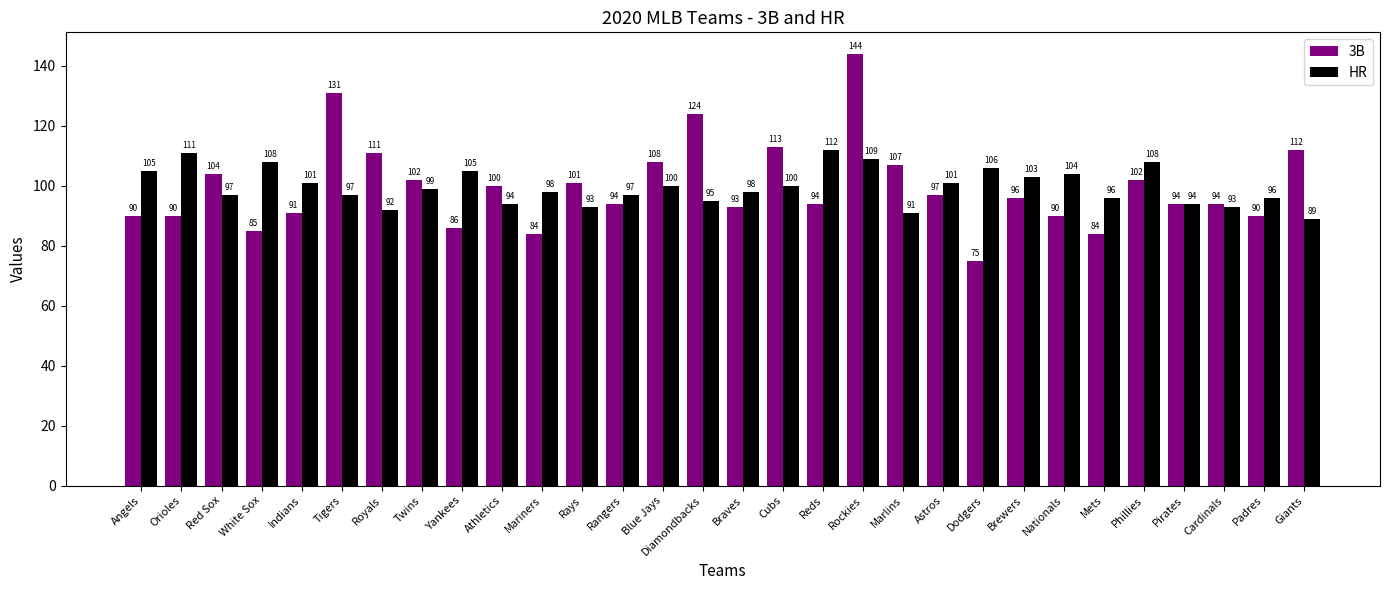

Is the value of HR at Marlins greater than the value of 3B at Rockies?

No